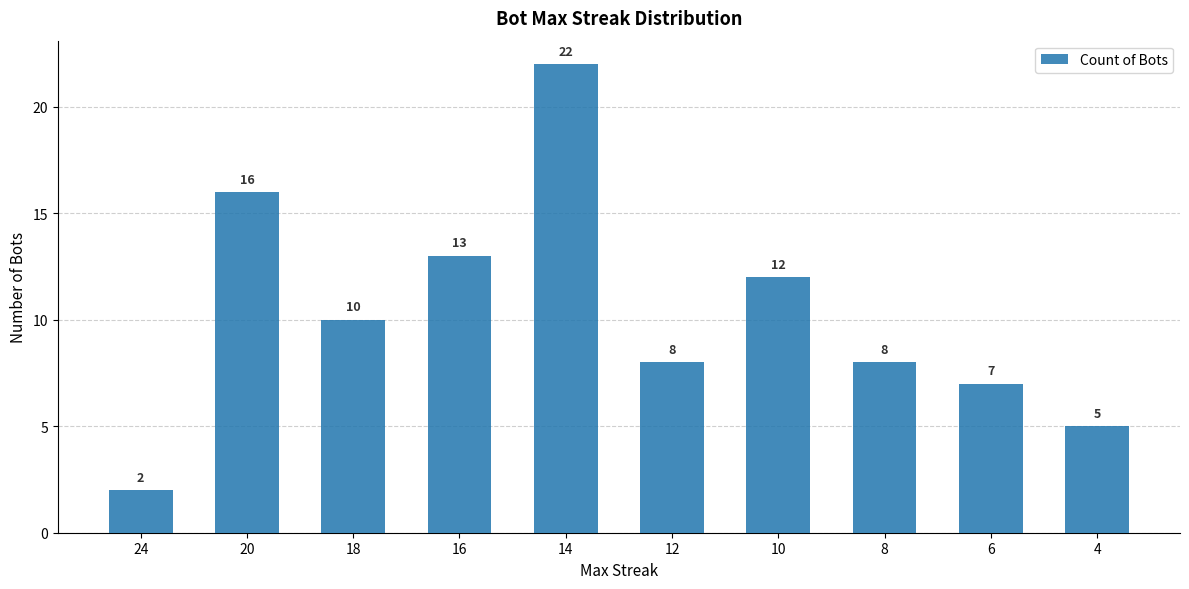

The value at 16 is 20. True or false?

False